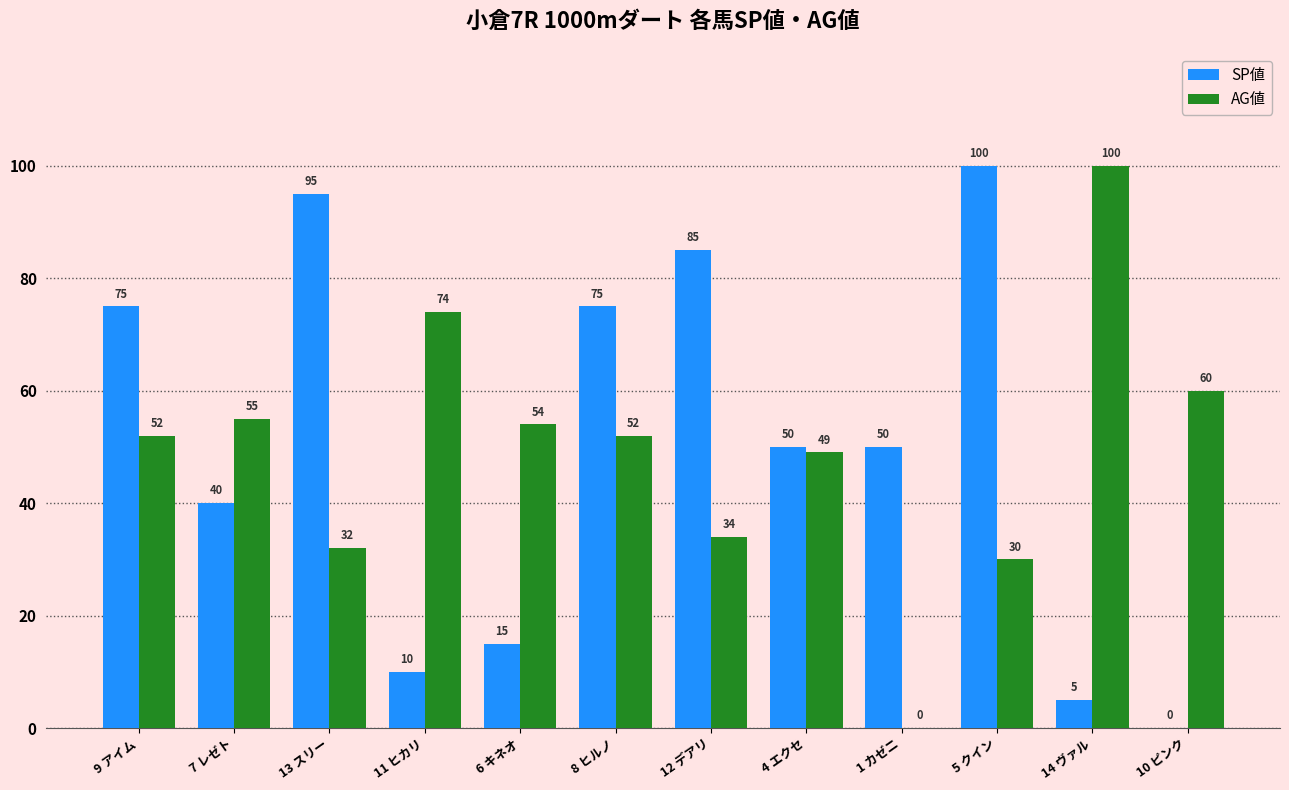

At which category is the sum across all series the highest?

5 クイン